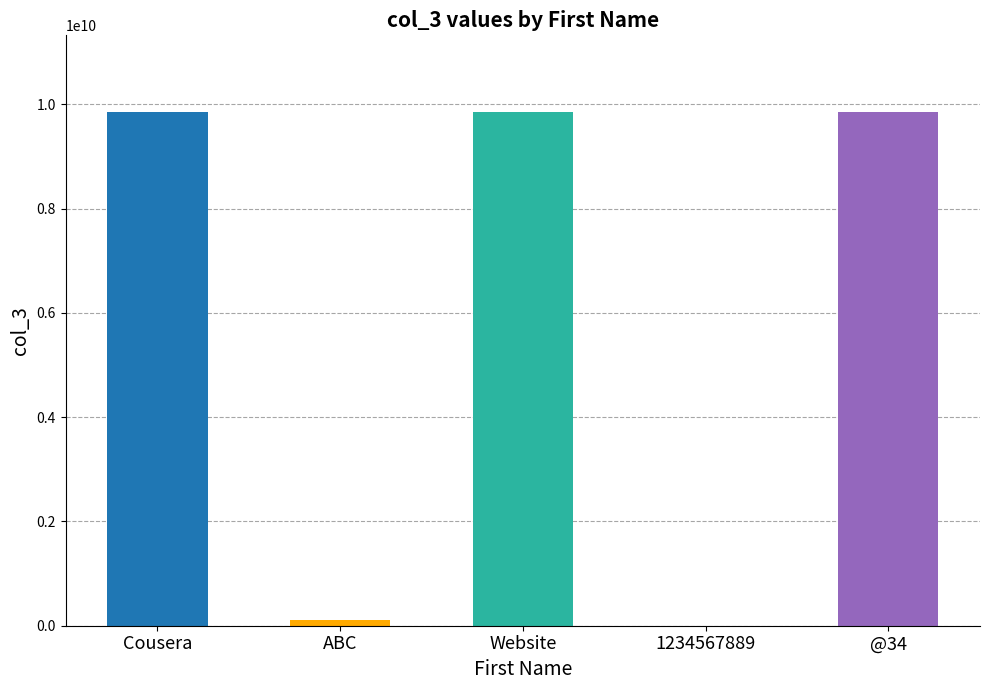

What is the greatest value displayed?

9845348883